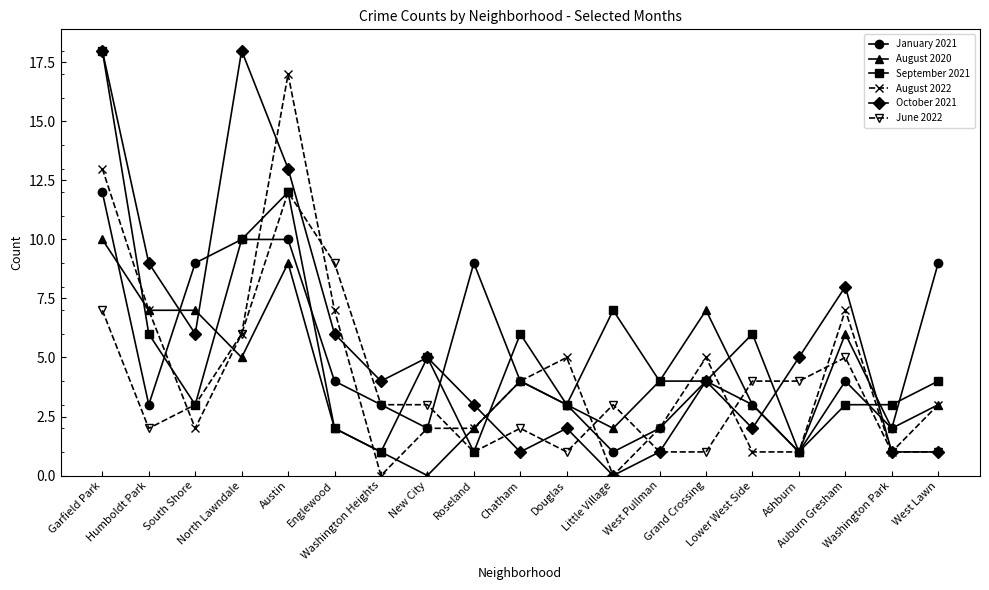

What is the value of the January 2021 point at the 12th from the left?

1